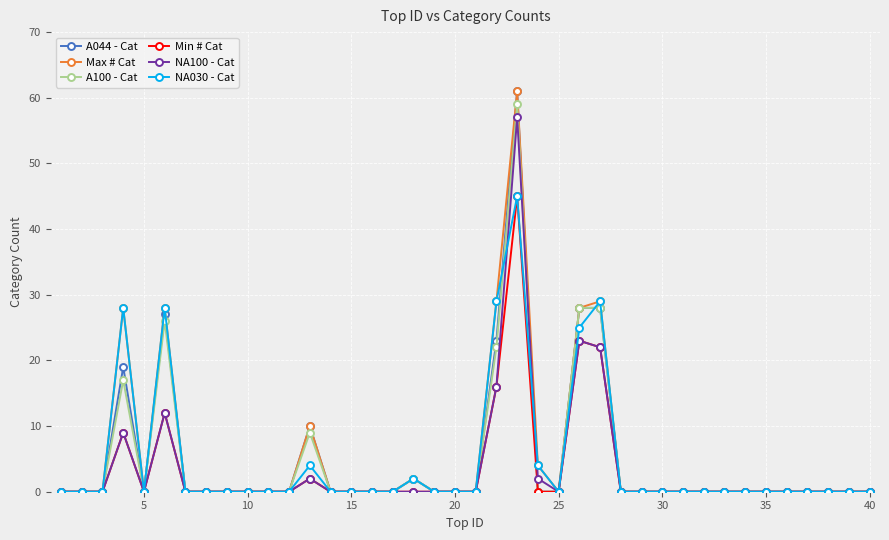

True or false: Min # Cat has more than 0 points higher than both neighbors.

True